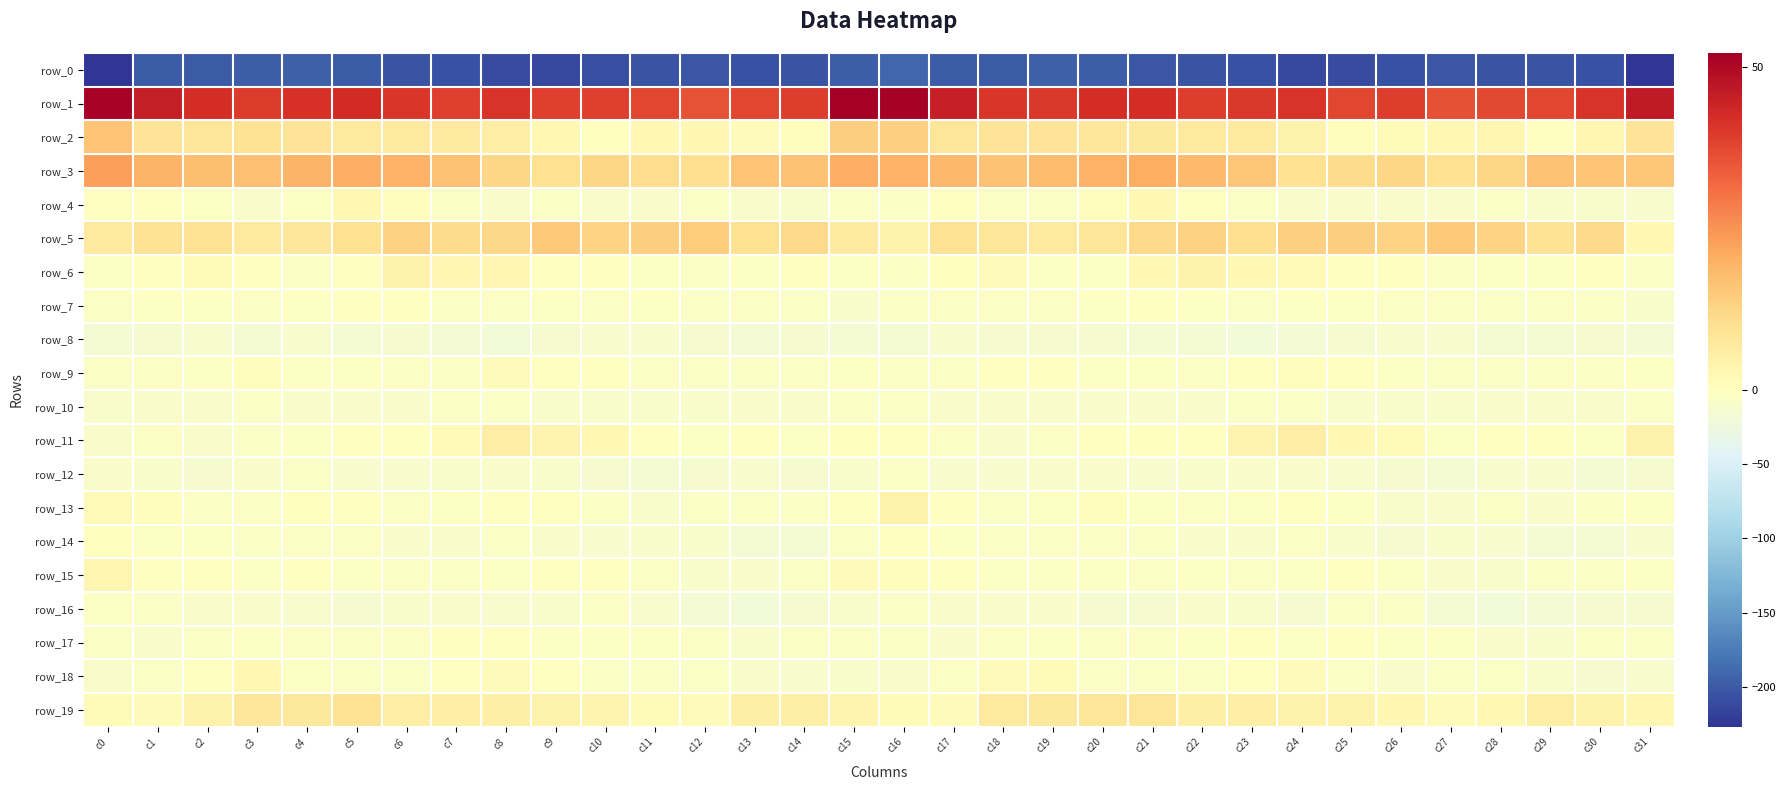

The value of row_13 at c28 is -6.0. True or false?

True